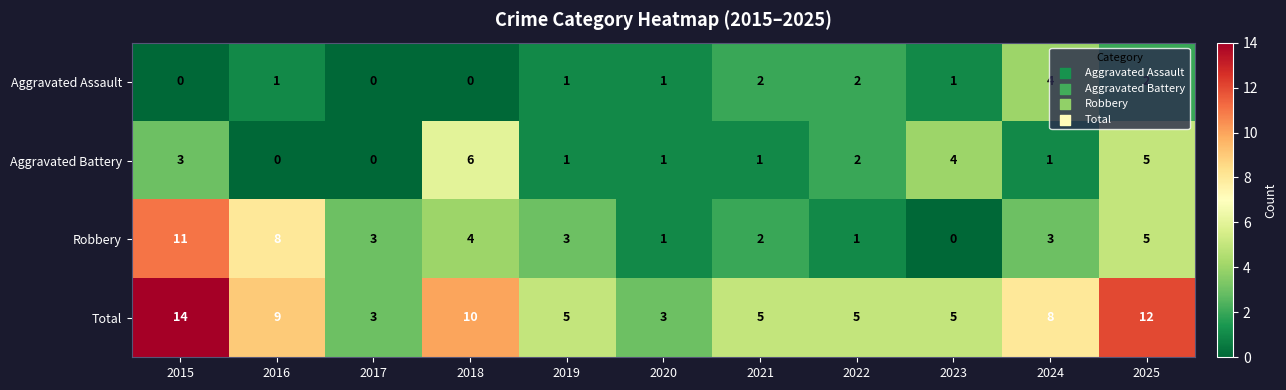

At which category is the sum across all series the highest?

2015